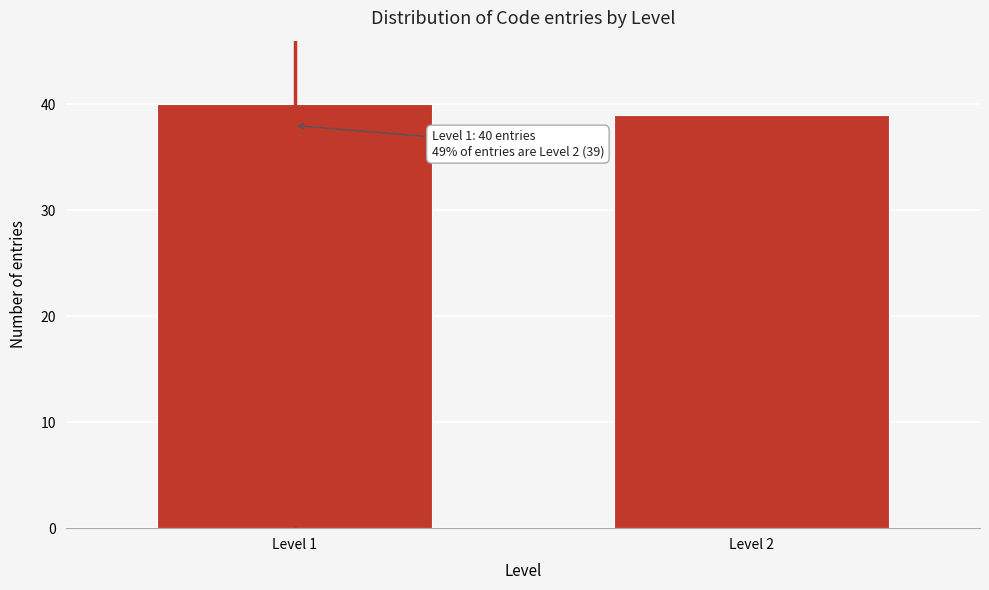

Reading right to left, extract all data points from this chart.

Level 2=39	Level 1=40